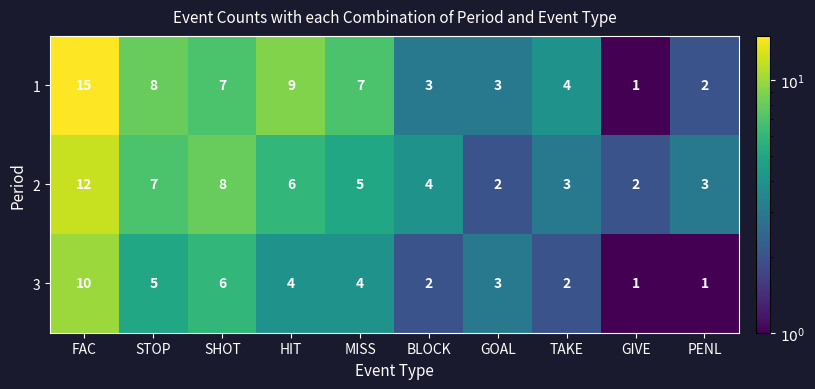

What is the smallest value displayed?

1